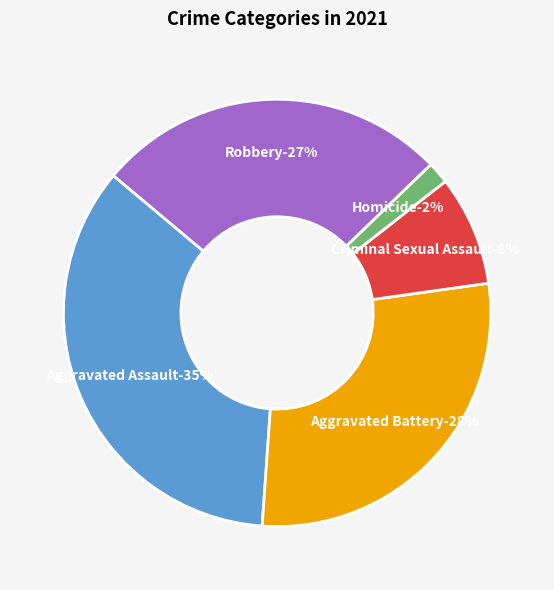

Count the number of slices in the pie.

5